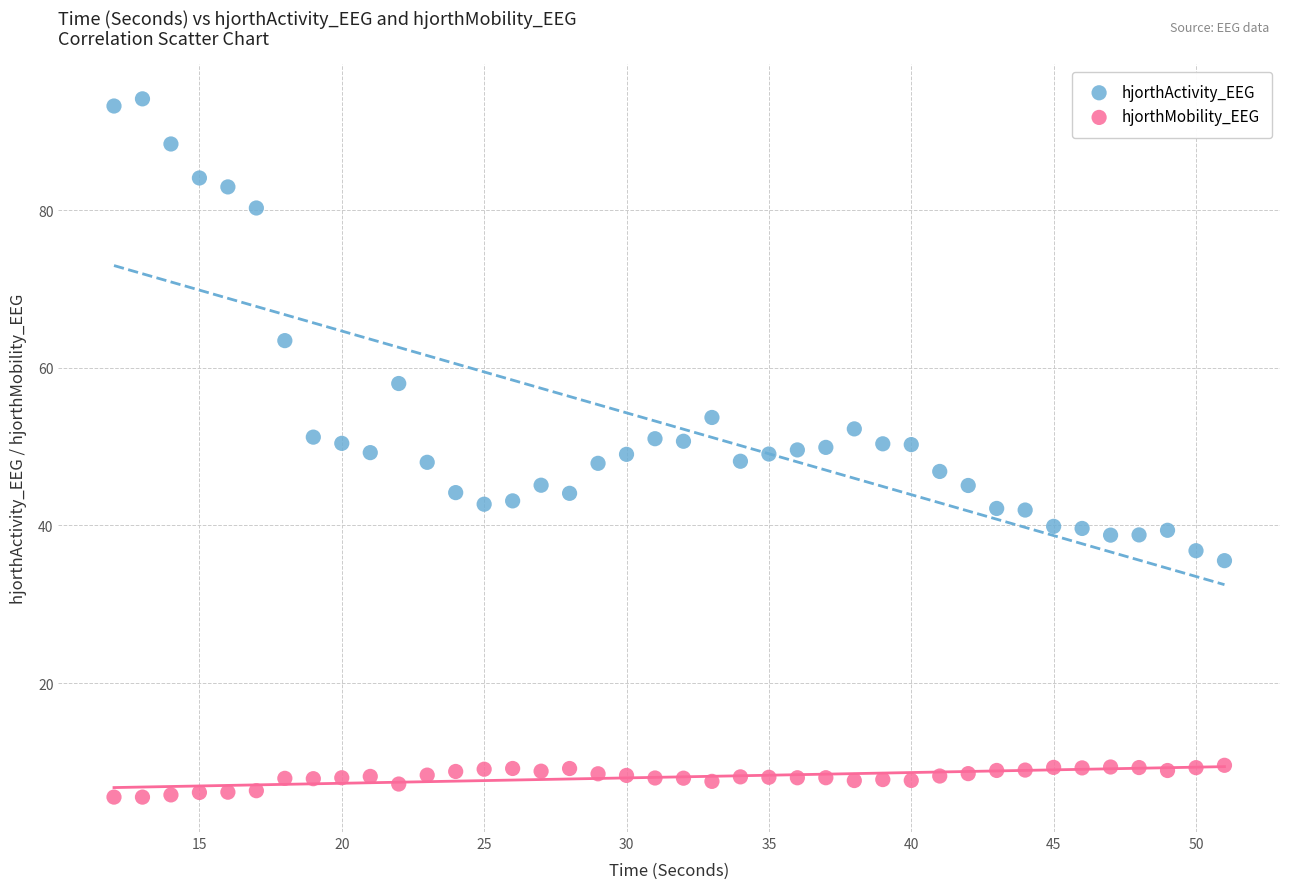

Which series has the largest Y range (max minus min)?

hjorthActivity_EEG